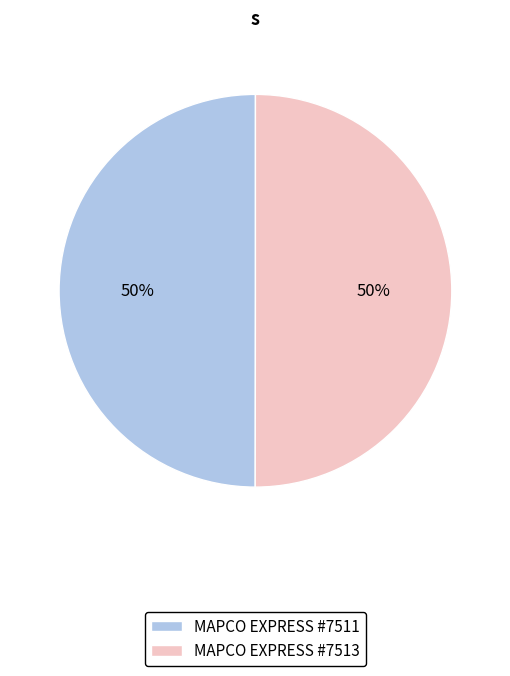

To the nearest percent, what is the average slice percentage?

50%